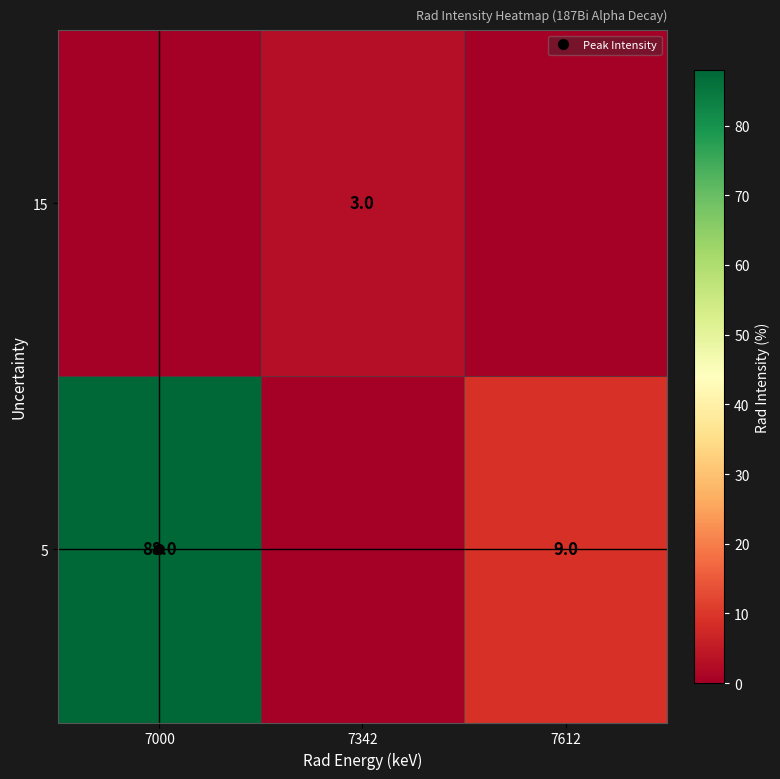

Which series has the largest total across all categories?

row_0